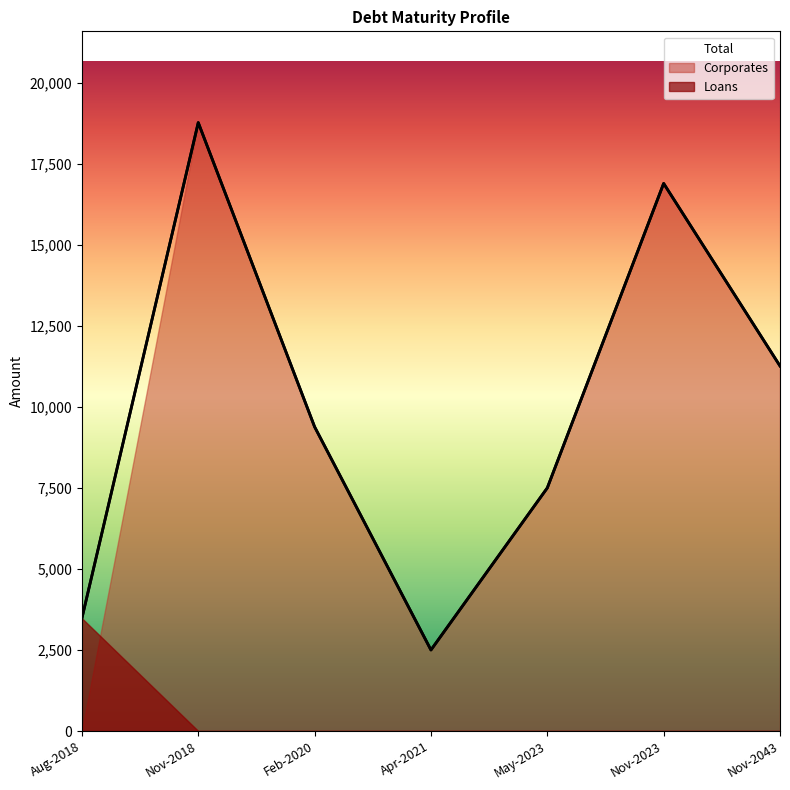

True or false: Corporates and Total intersect in this chart.

False